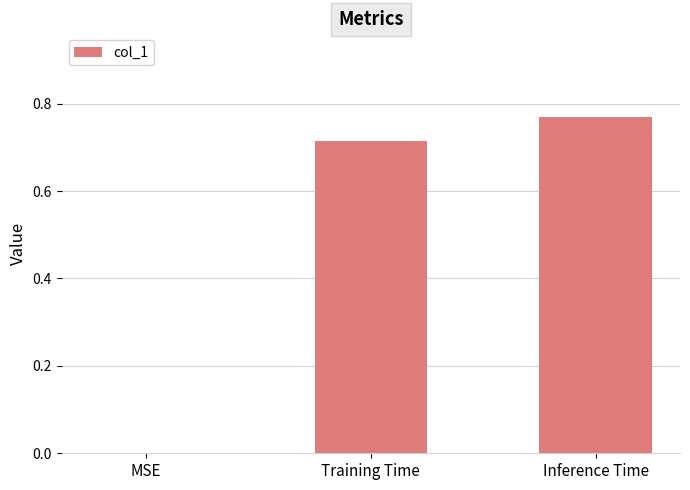

Between Training Time and Inference Time, which is larger?

Inference Time